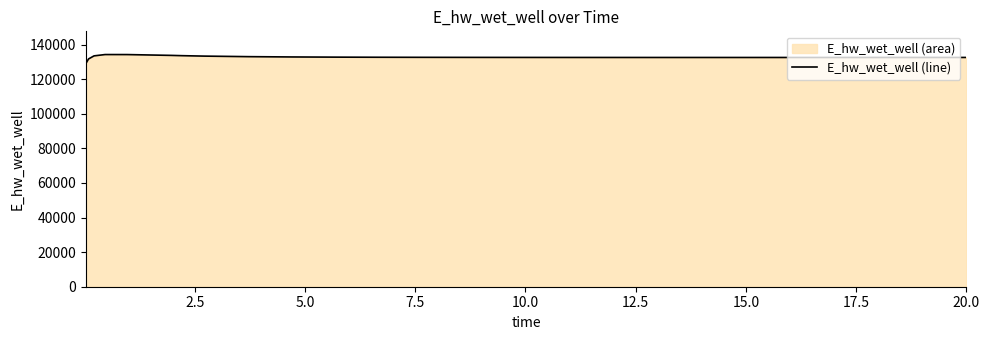

What is the maximum value shown in the chart?

134213.8